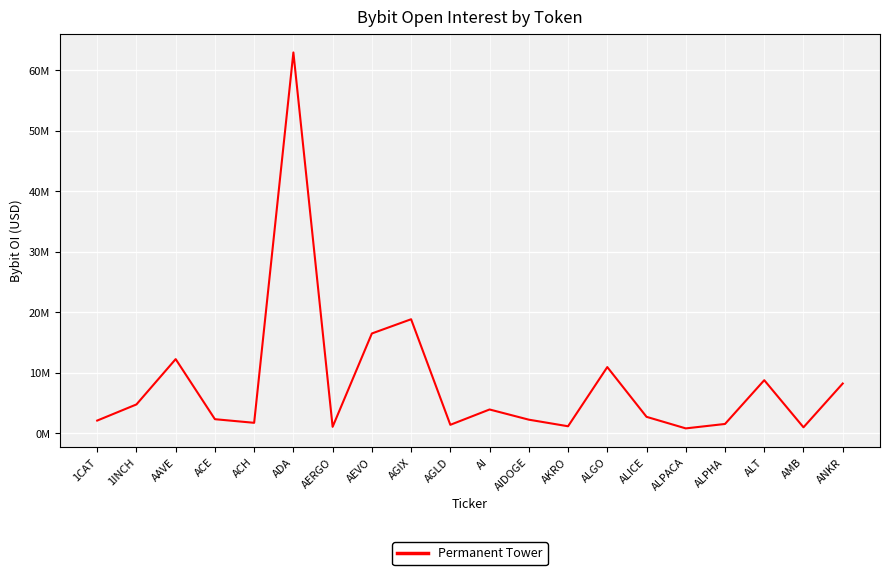

List the labels in order of value, largest first.

ADA, AGIX, AEVO, AAVE, ALGO, ALT, ANKR, 1INCH, AI, ALICE, ACE, AIDOGE, 1CAT, ACH, ALPHA, AGLD, AKRO, AERGO, AMB, ALPACA